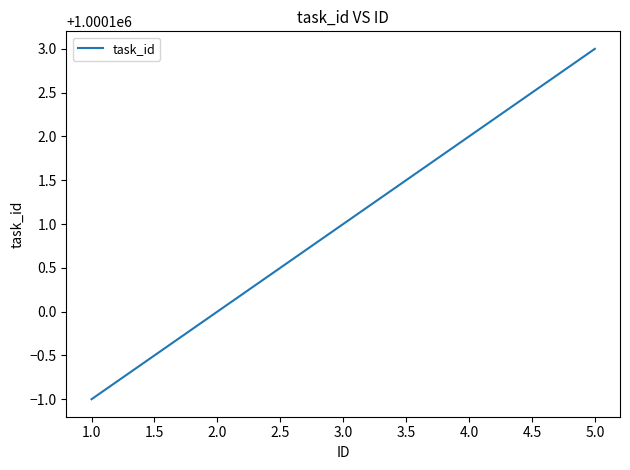

Which category has the highest value across all series?

5.0